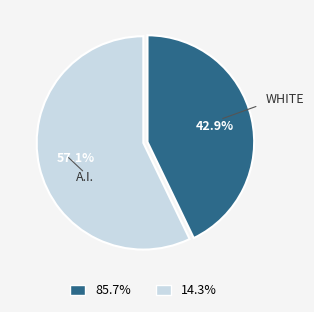

Is there any slice that represents more than half of the pie?

Yes